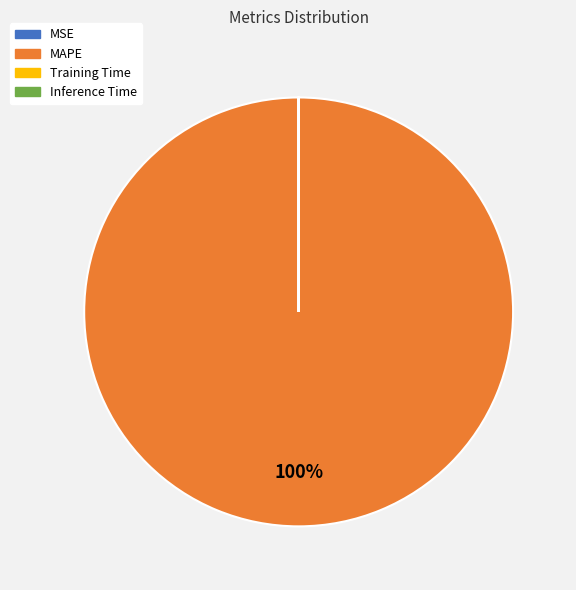

Is there a majority slice in this chart?

Yes